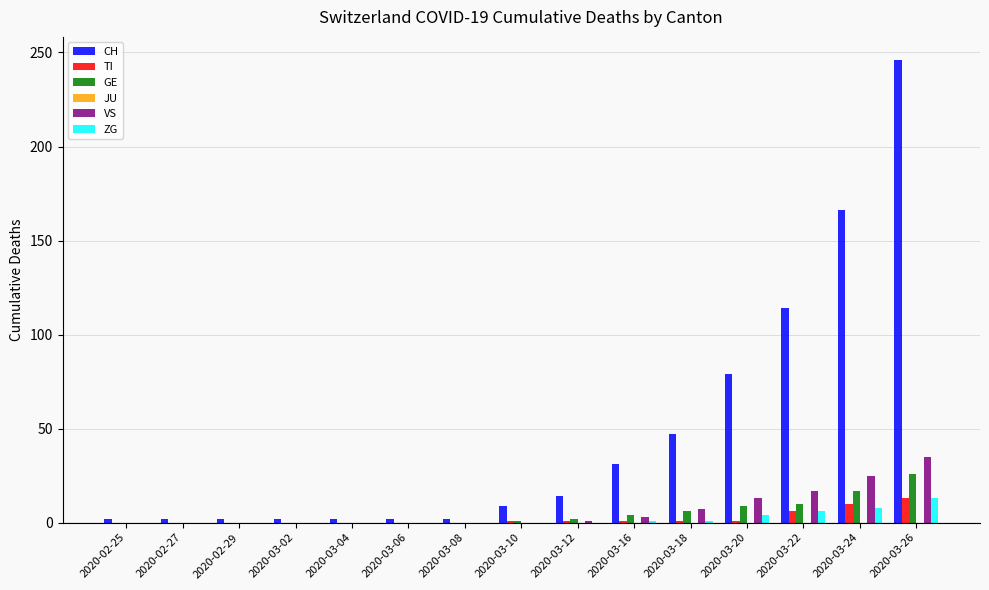

Which series has the largest total across all categories?

CH